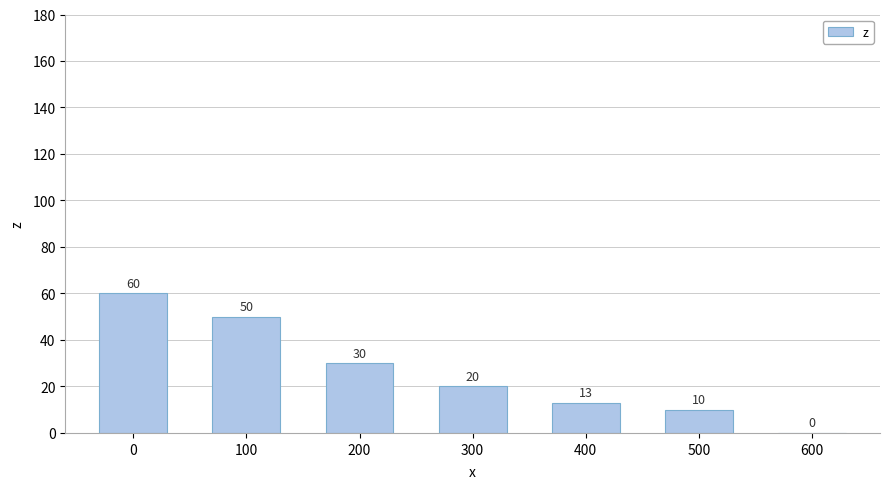

What is the change in value from 200 to 600?

-30